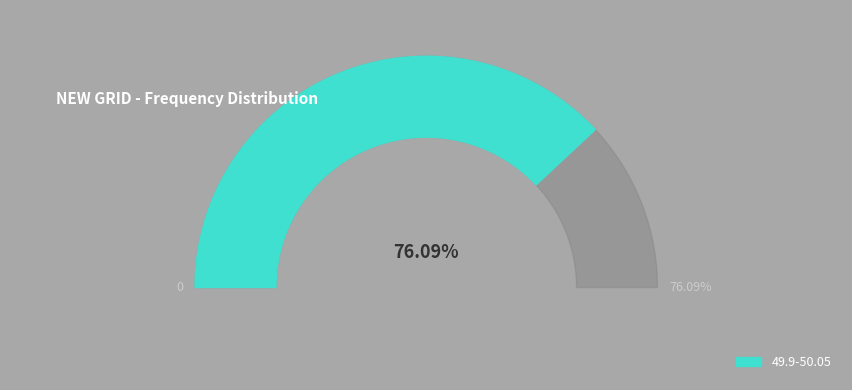

Between > 50.05 and 49.9-50.05, which is larger?

49.9-50.05